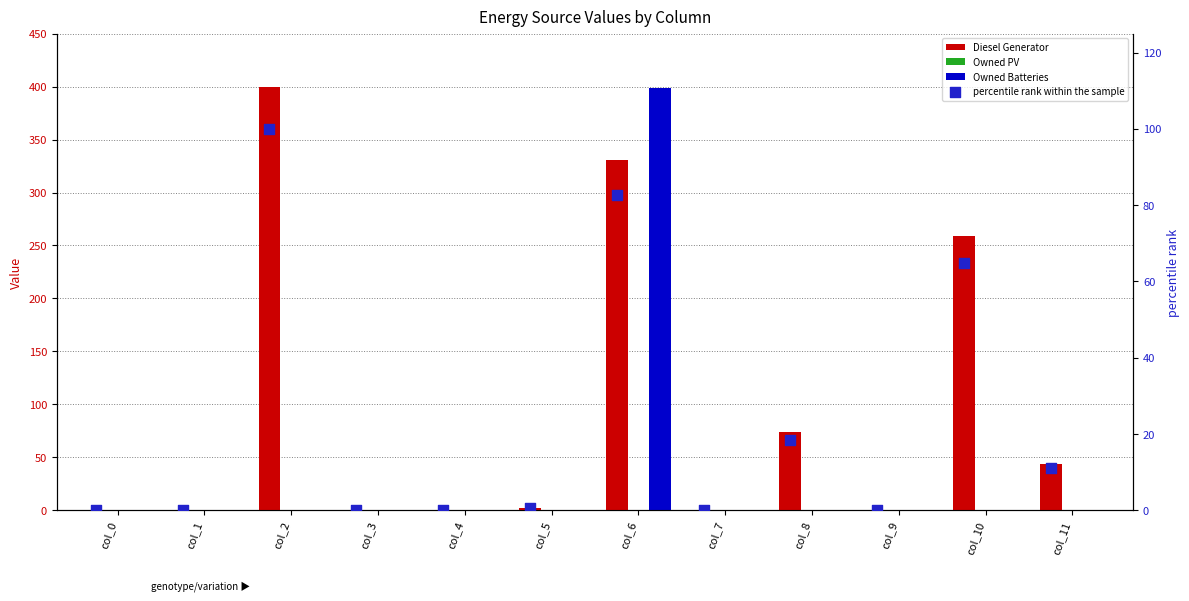

Which series has the widest spread of Y values?

Diesel Generator